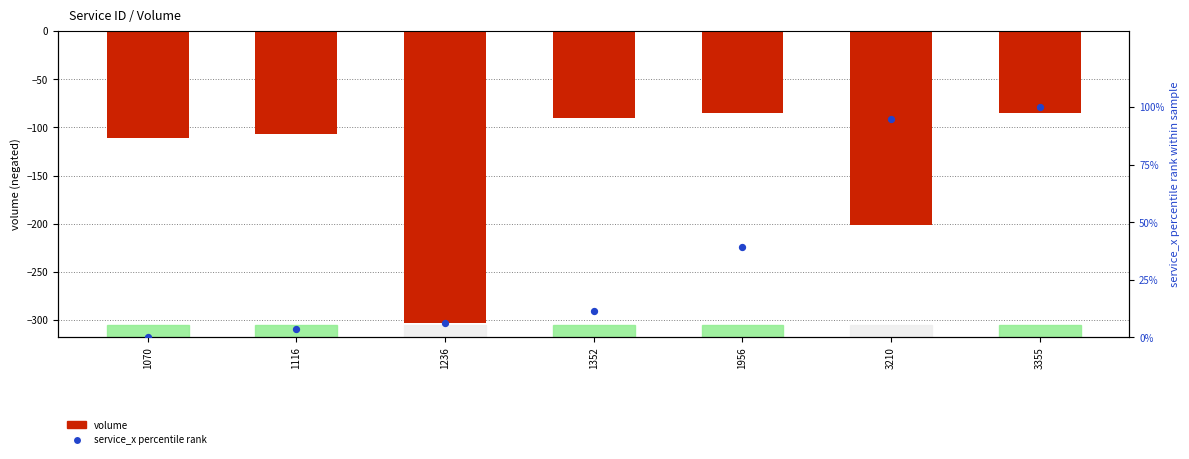

What is the total value across all series at 3210?

-106.1